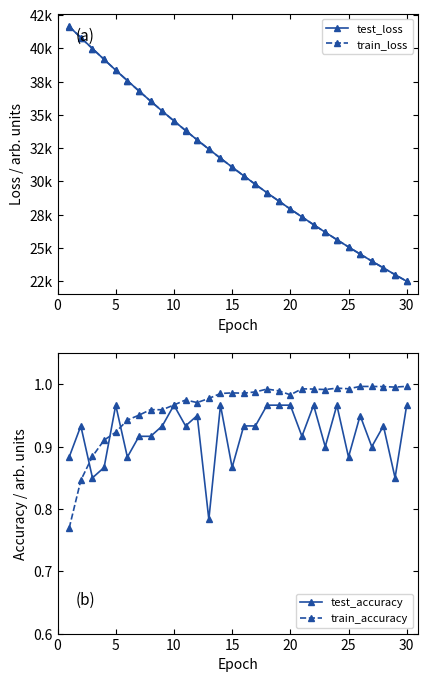

Is this an area chart (filled region under the line)?

No